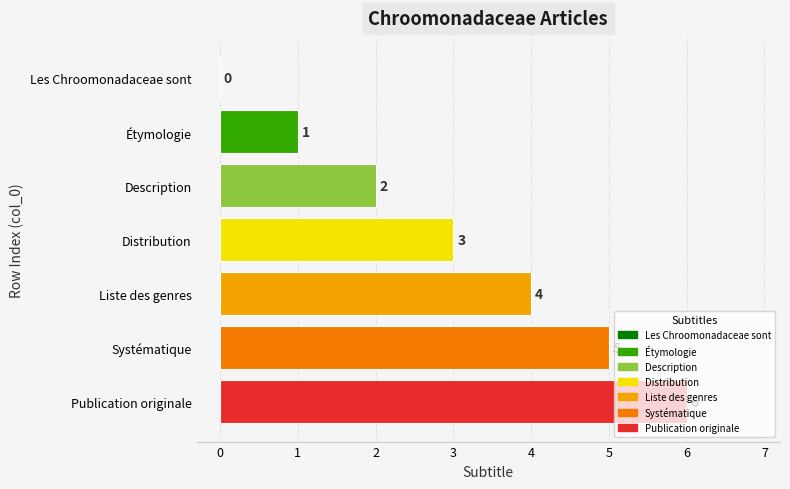

At which category does the chart reach its peak across all series?

Publication originale